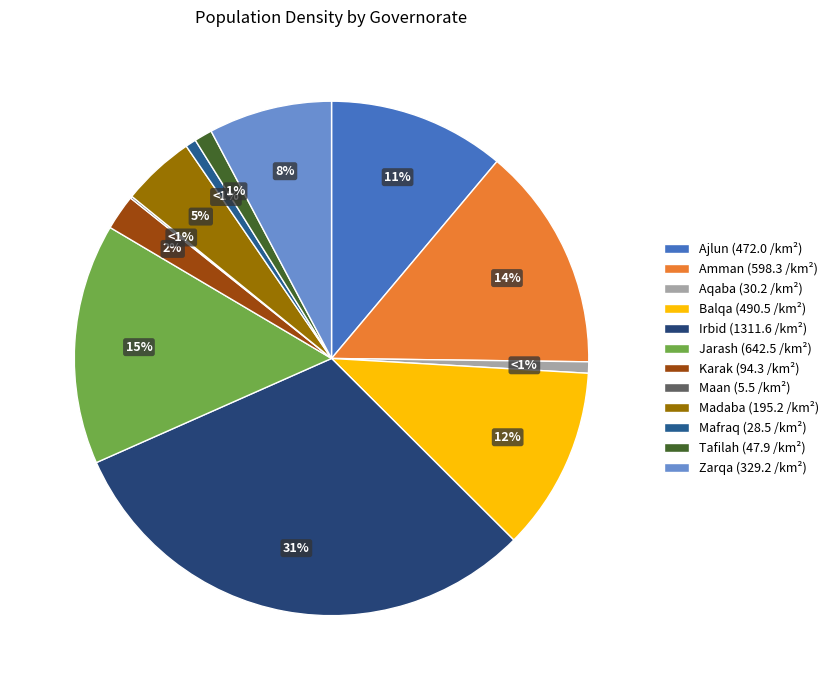

How many slices are in this pie chart?

12